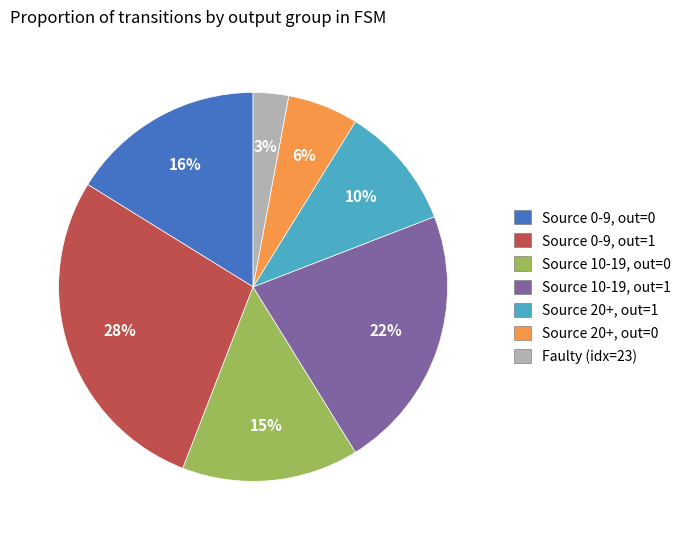

To the nearest percent, what portion does Faulty (idx=23) represent?

3%